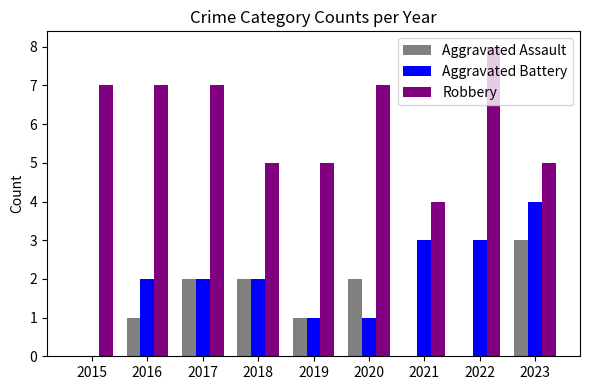

Is it true that Robbery equals 7 at 2016?

True